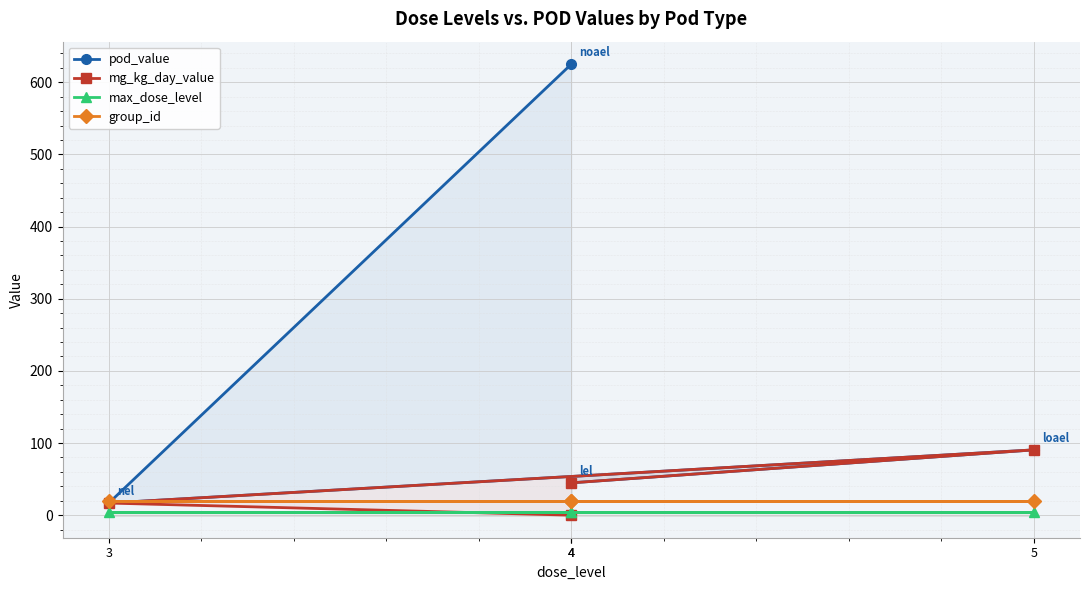

True or false: pod_value and max_dose_level intersect in this chart.

False